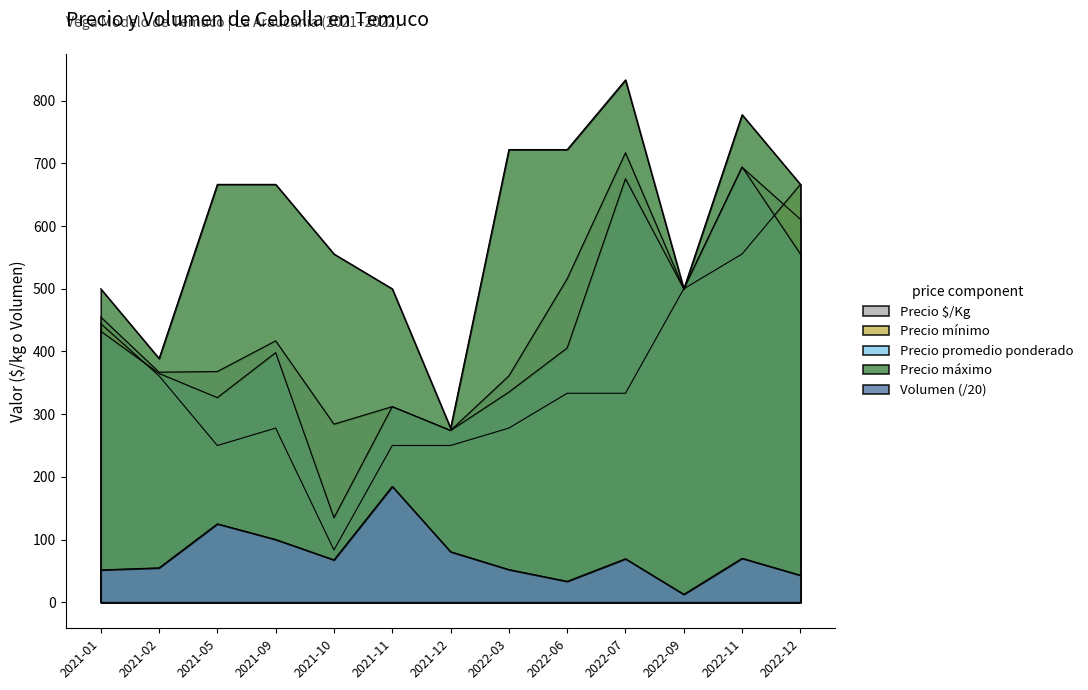

What is the maximum value shown in the chart?

833.3